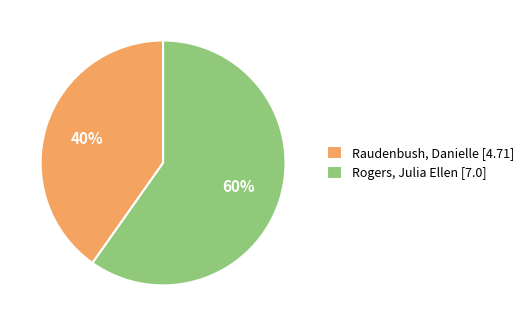

Rank the categories by value from highest to lowest.

Rogers, Julia Ellen, Raudenbush, Danielle